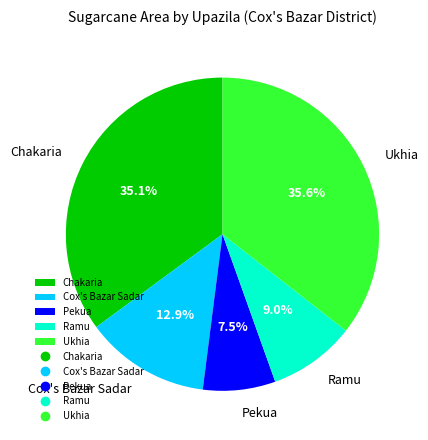

Which slice is the smallest?

Pekua